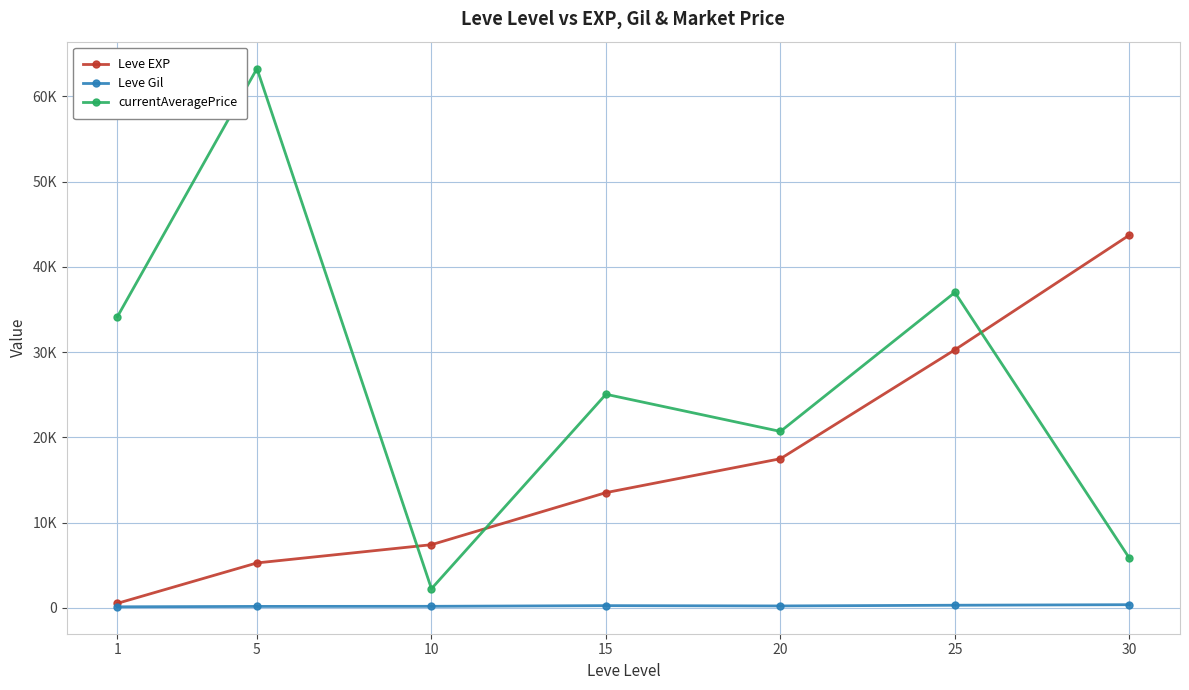

Which series has the widest spread of values?

currentAveragePrice